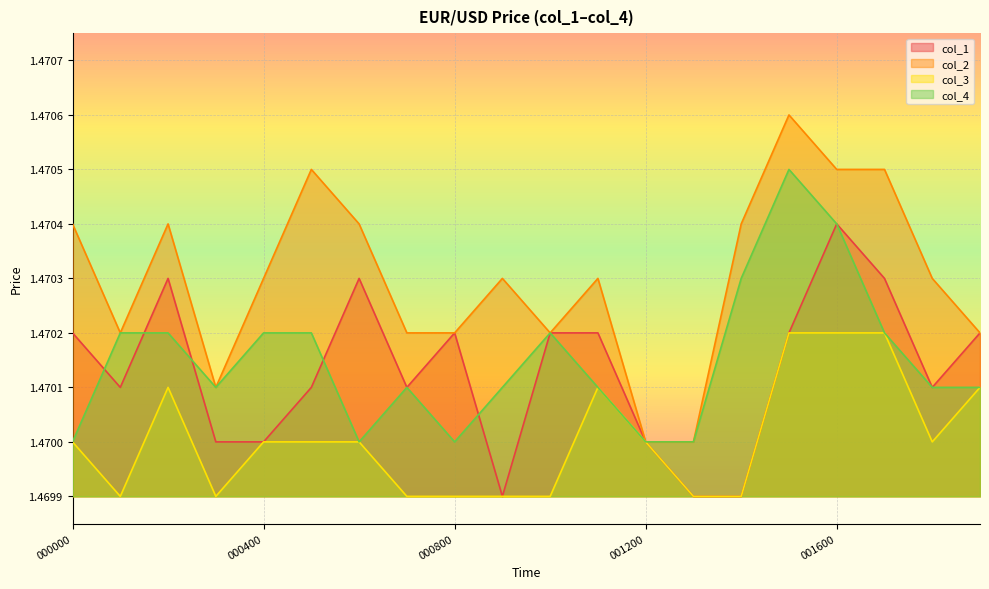

How many lines are shown in the chart?

4